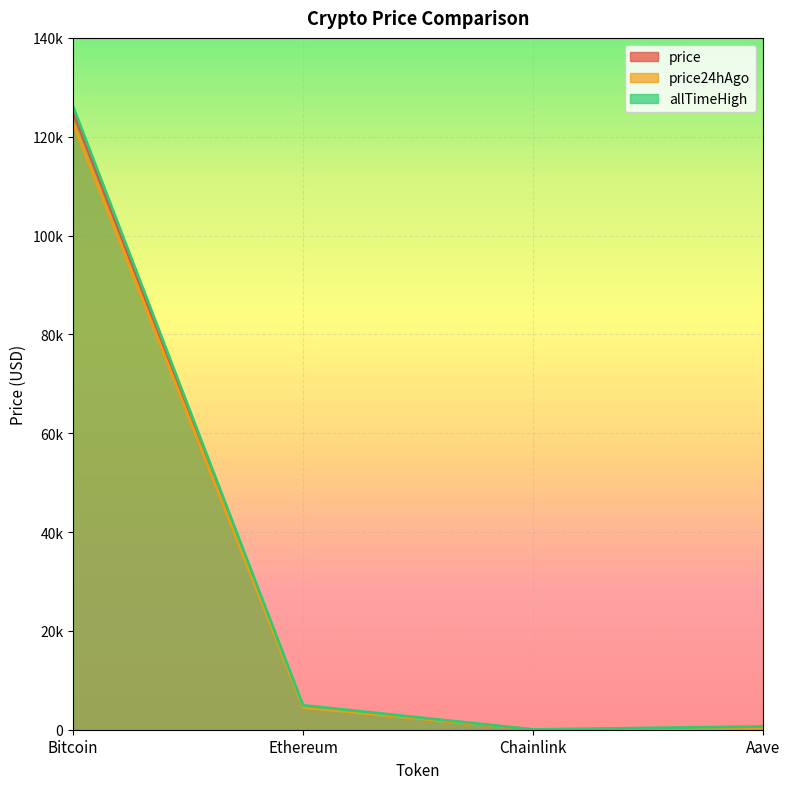

What is the maximum value shown in the chart?

126080.0